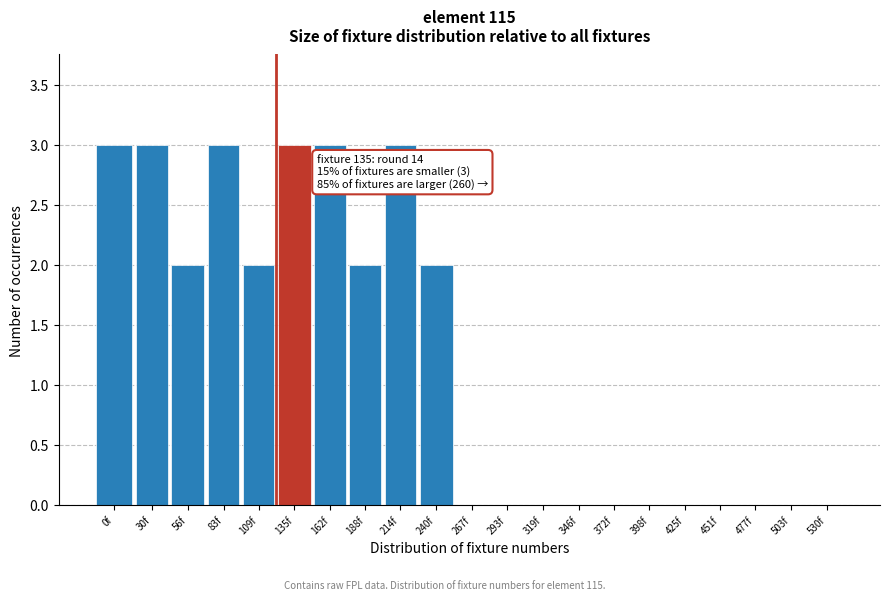

Reading left to right, what are all the values shown in this chart?

0f=3	30f=3	56f=2	83f=3	109f=2	135f=3	162f=3	188f=2	214f=3	240f=2	267f=0	293f=0	319f=0	346f=0	372f=0	398f=0	425f=0	451f=0	477f=0	503f=0	530f=0